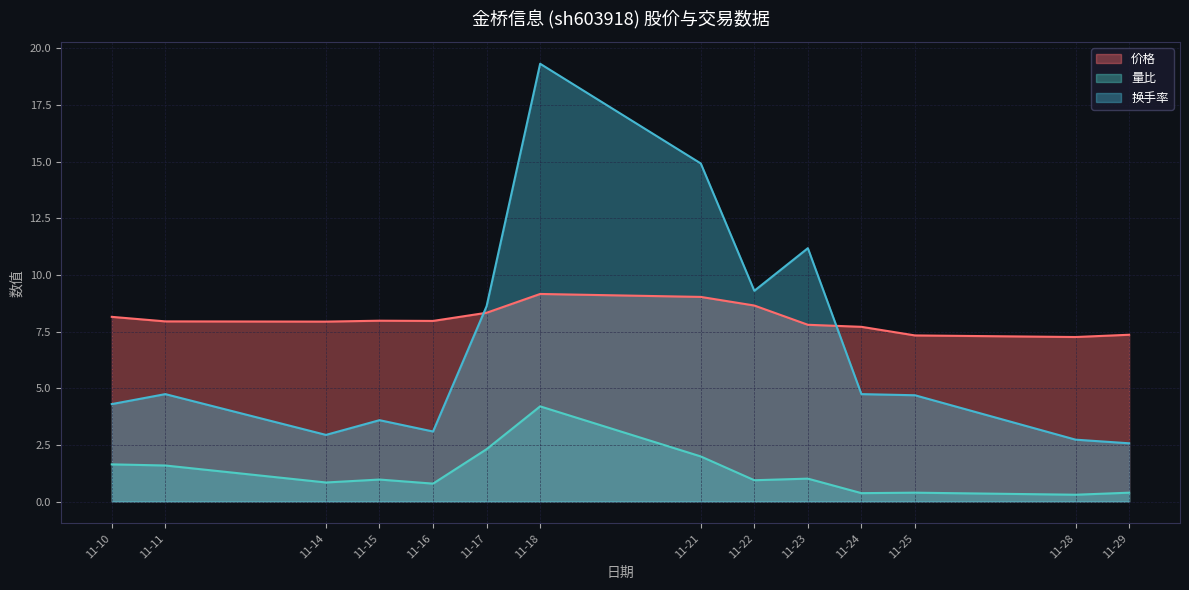

What is the highest value of the 量比 series?

4.2